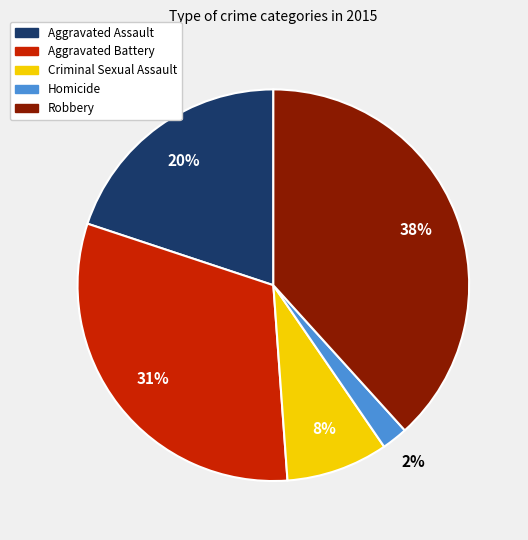

Between Homicide and Aggravated Assault, which is larger?

Aggravated Assault